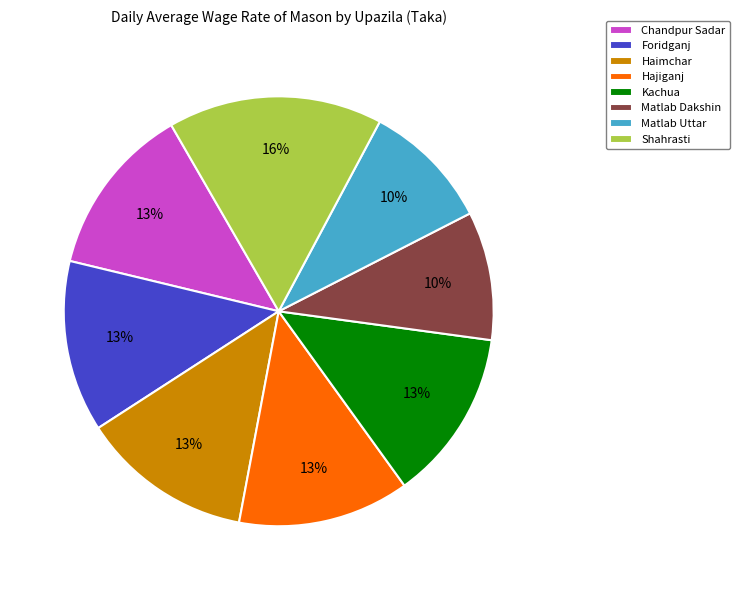

Approximately how many times larger is the value at Hajiganj compared to Chandpur Sadar?

1.0